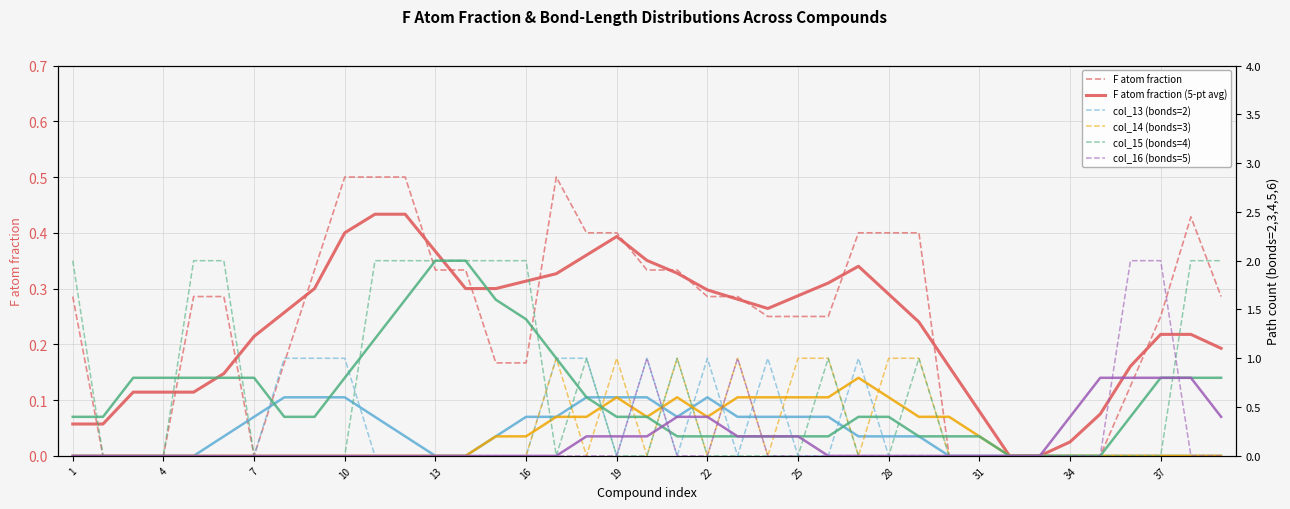

What is the total value across all series at 17?

2.4